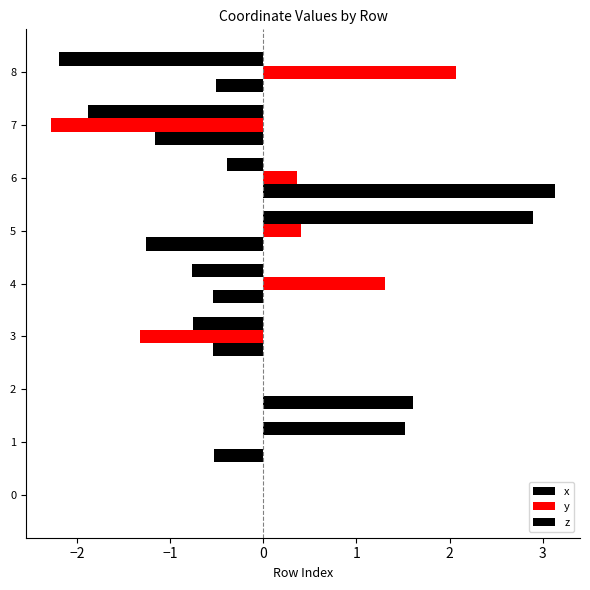

List the series in order of their peak value, highest first.

z, x, y